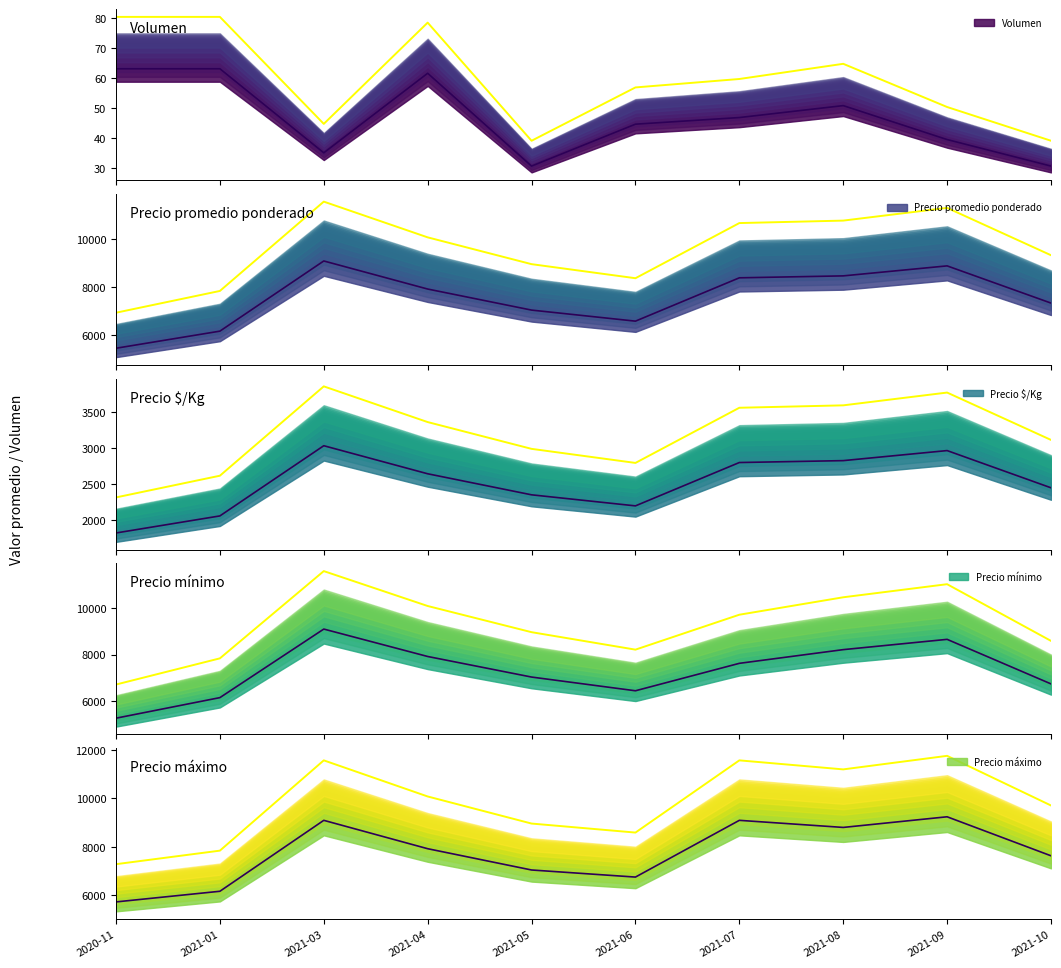

What is the minimum value shown in the chart?

39.2